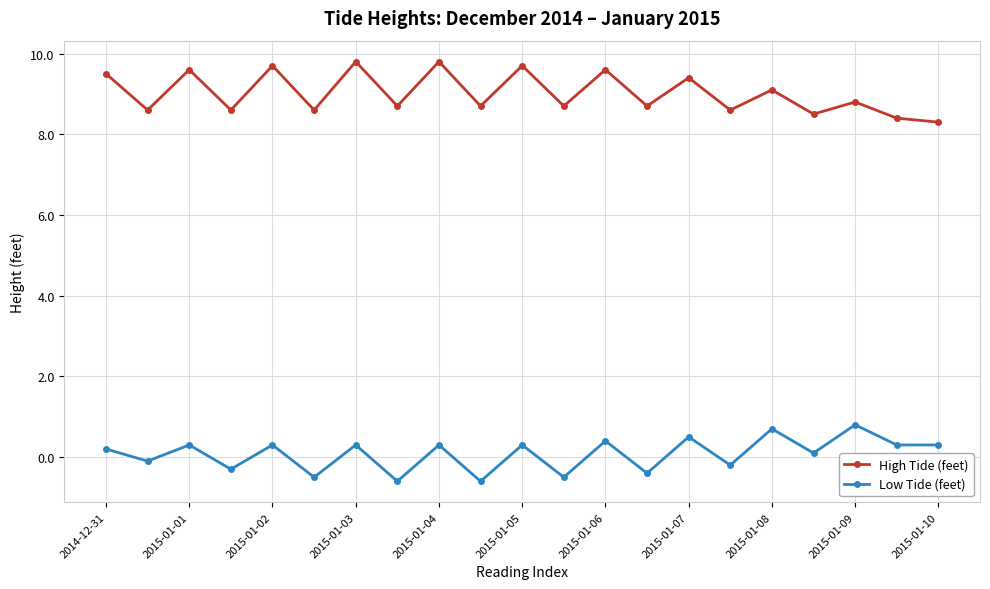

True or false: High Tide (feet) has more than 2 interior local peaks.

True